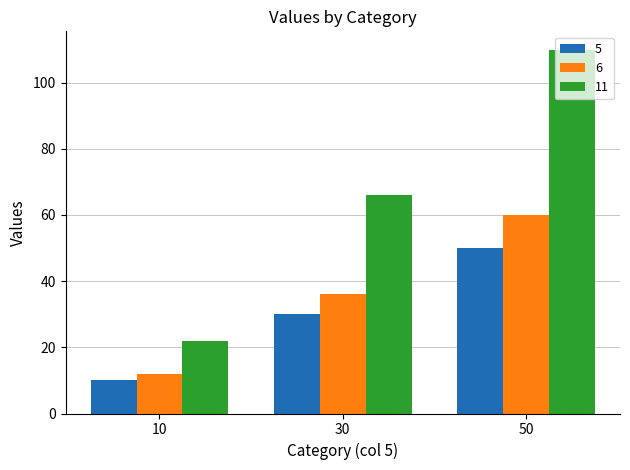

Reading right to left, transcribe all the data shown in this chart.

5: 50	30	10
6: 60	36	12
11: 110	66	22